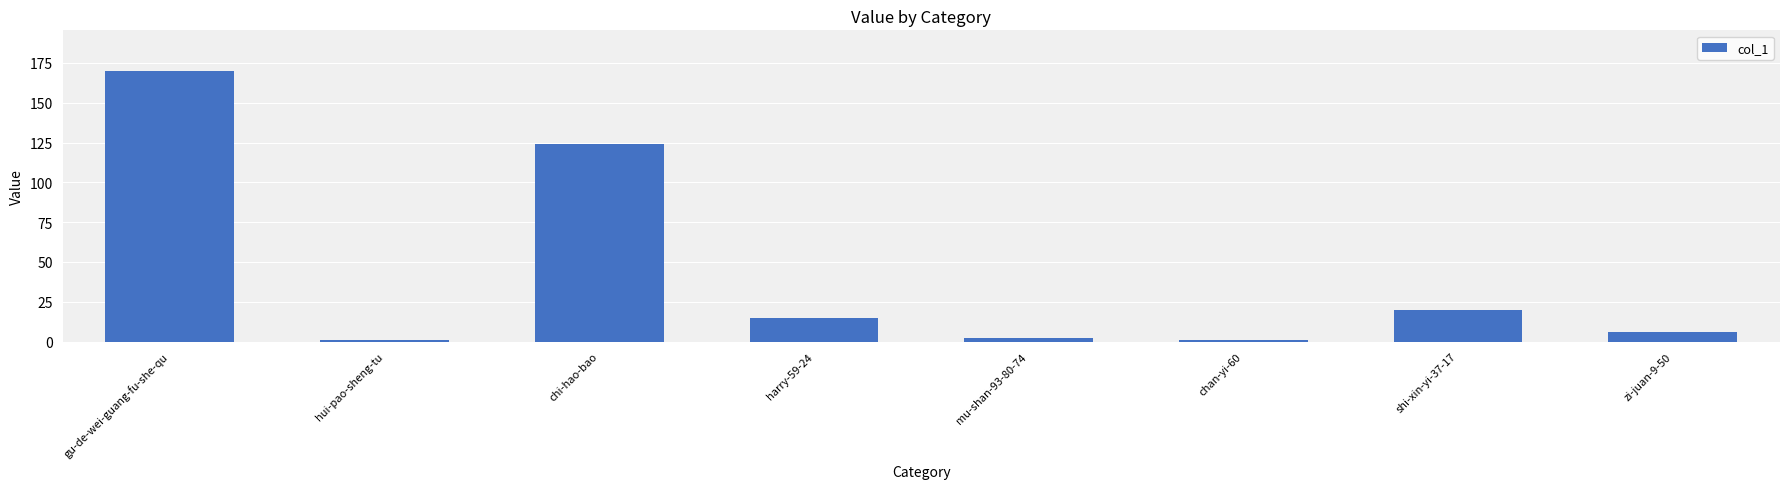

The value at shi-xin-yi-37-17 is 20. True or false?

True